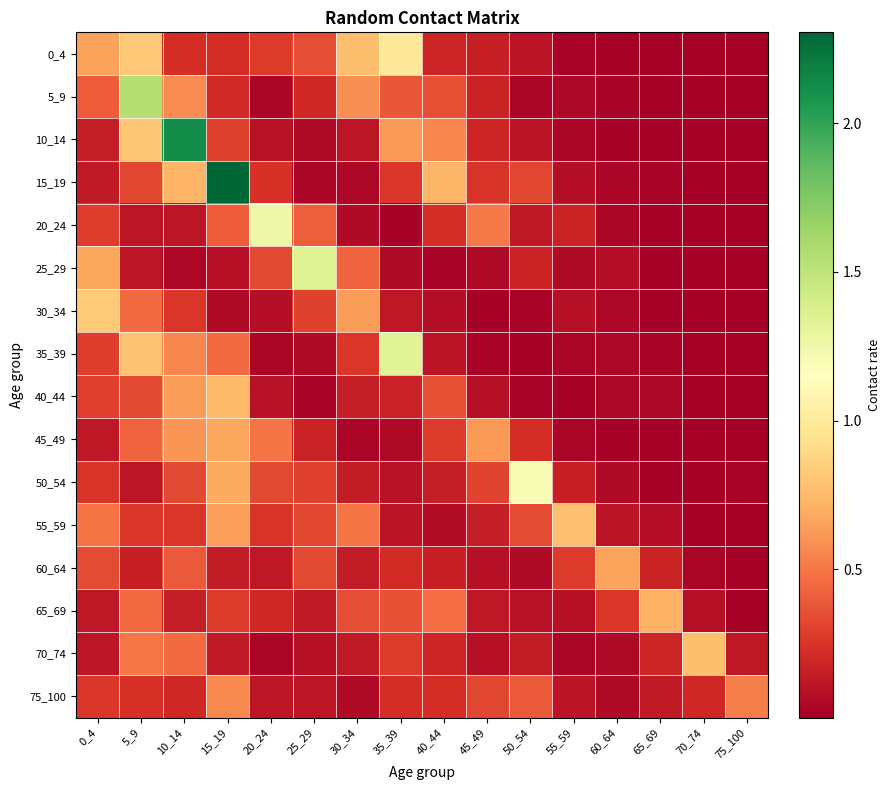

How many data points does each series have?

16